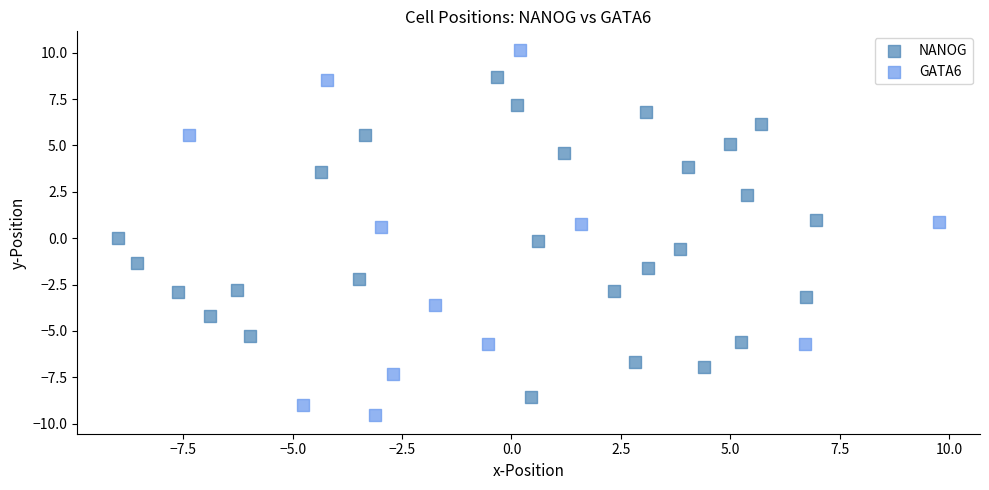

Which series contains the highest Y value?

GATA6